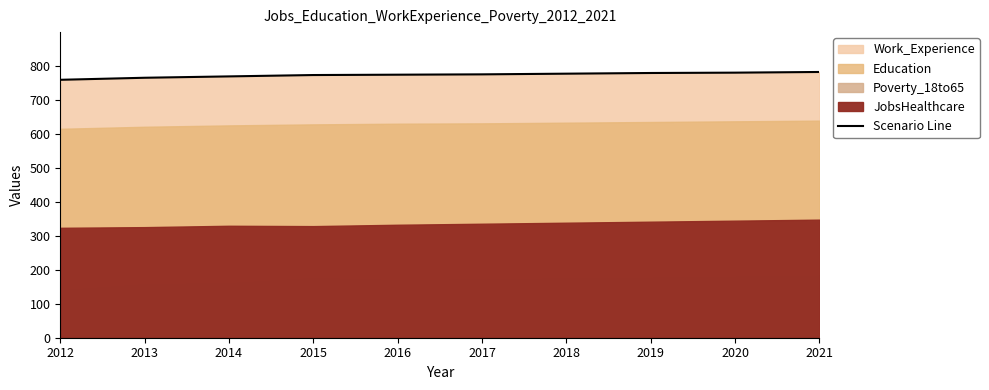

Which has a higher value, 2013 or 2015?

2015